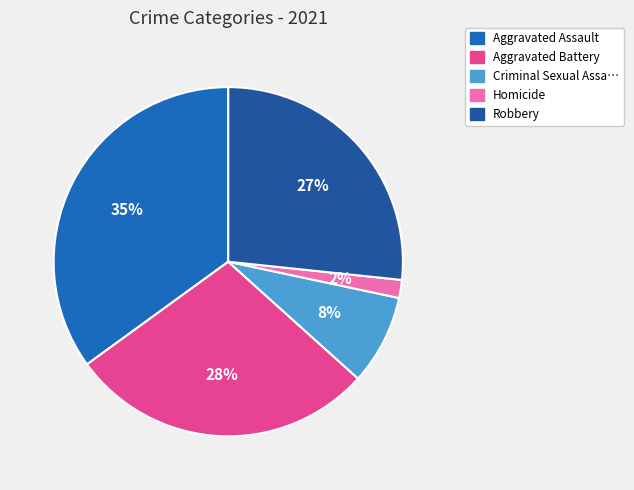

Count the number of slices in the pie.

5